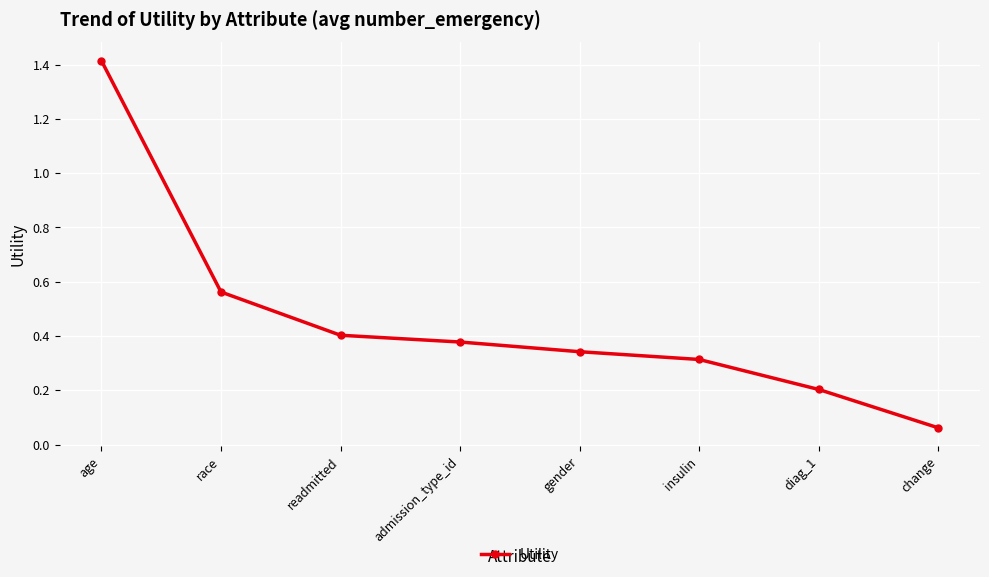

Is it true that the value at admission_type_id is 0.4?

True